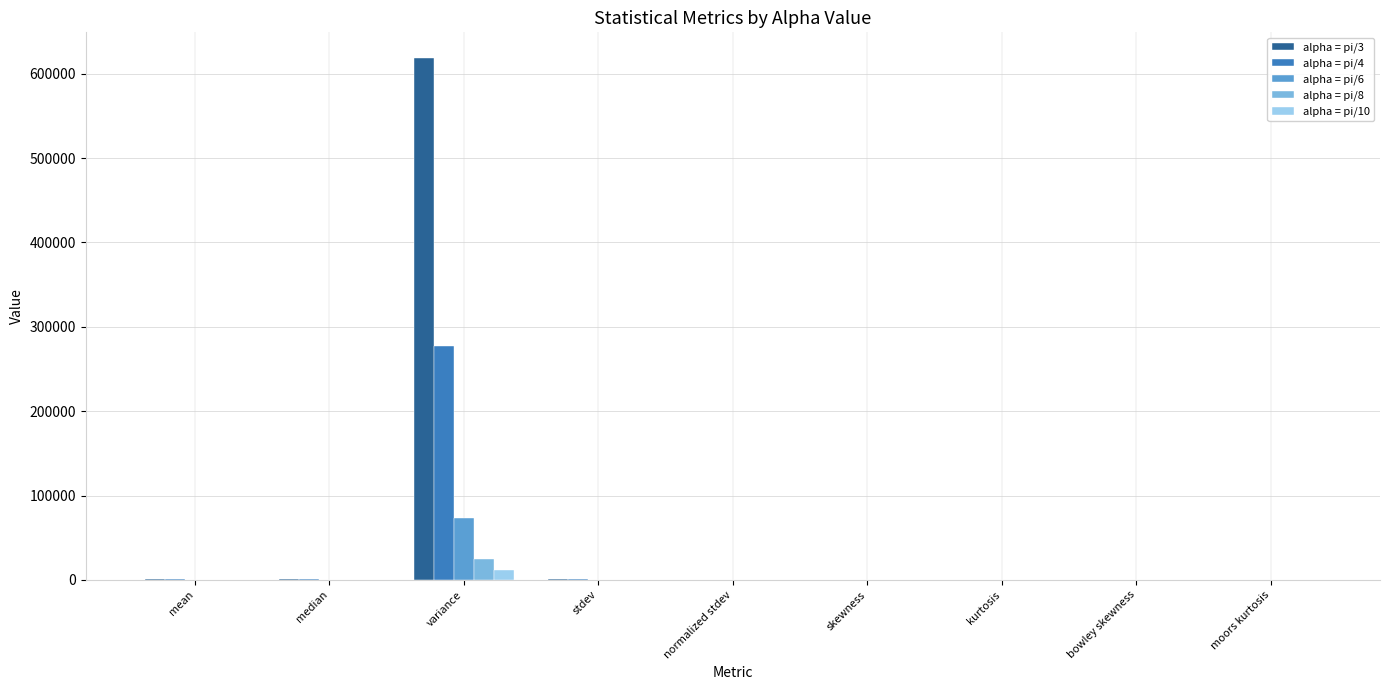

Is the value of alpha = pi/8 at variance greater than the value of alpha = pi/4 at median?

Yes